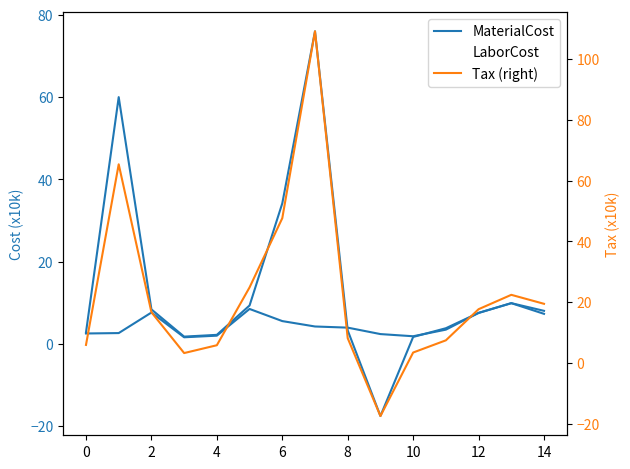

What is the label of the 3rd point from the right?

12